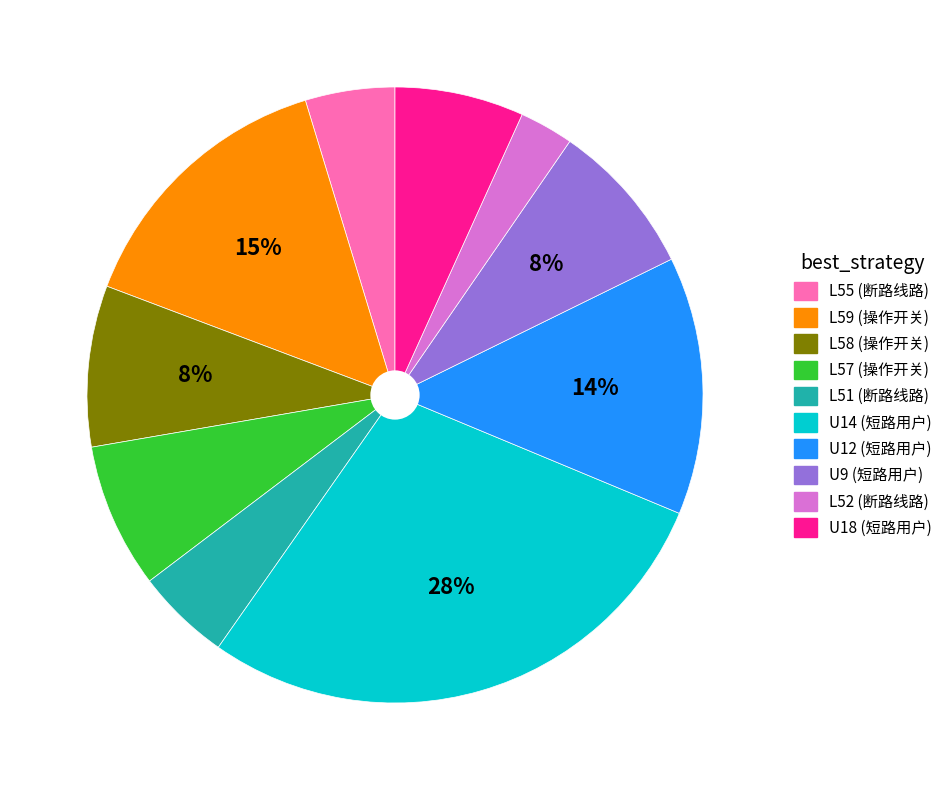

Does U9 (短路用户) represent more than half of the total?

No